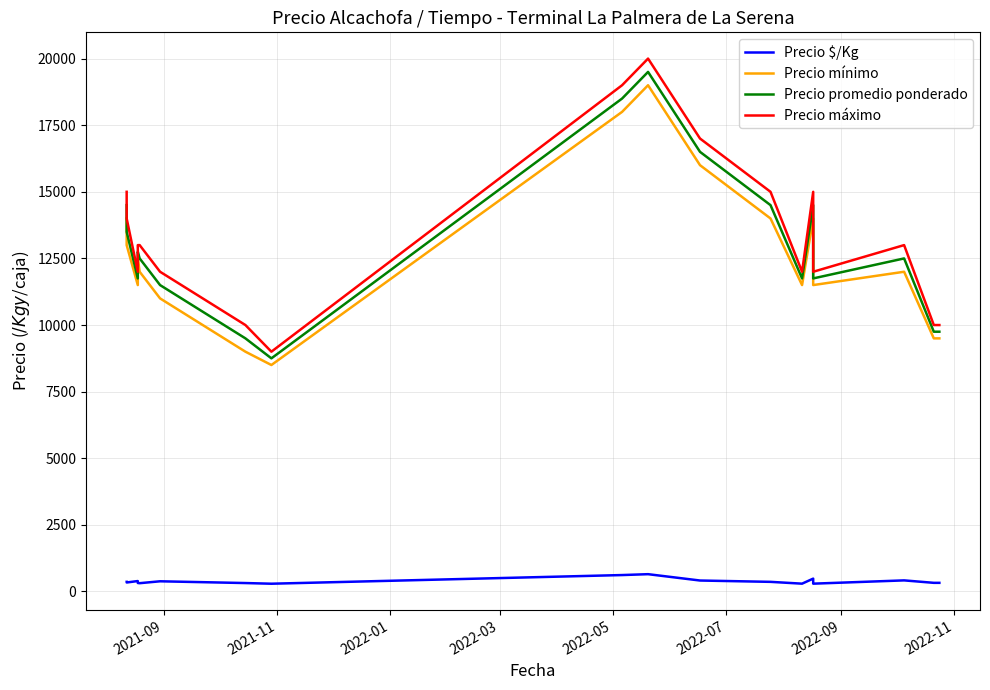

Which series has the largest range (max minus min)?

Precio máximo